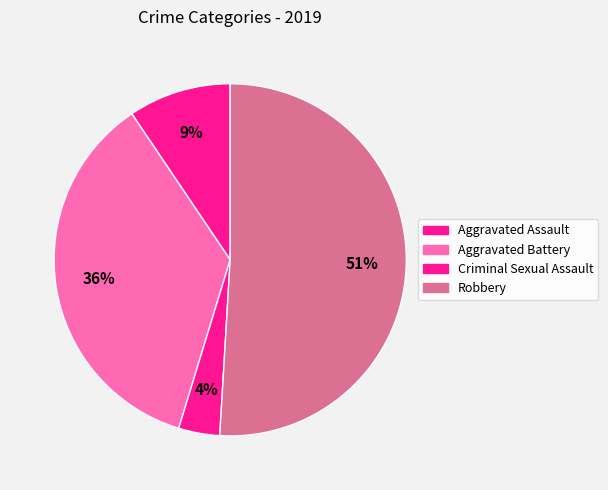

Is it true that Aggravated Battery is 36% of the pie?

True